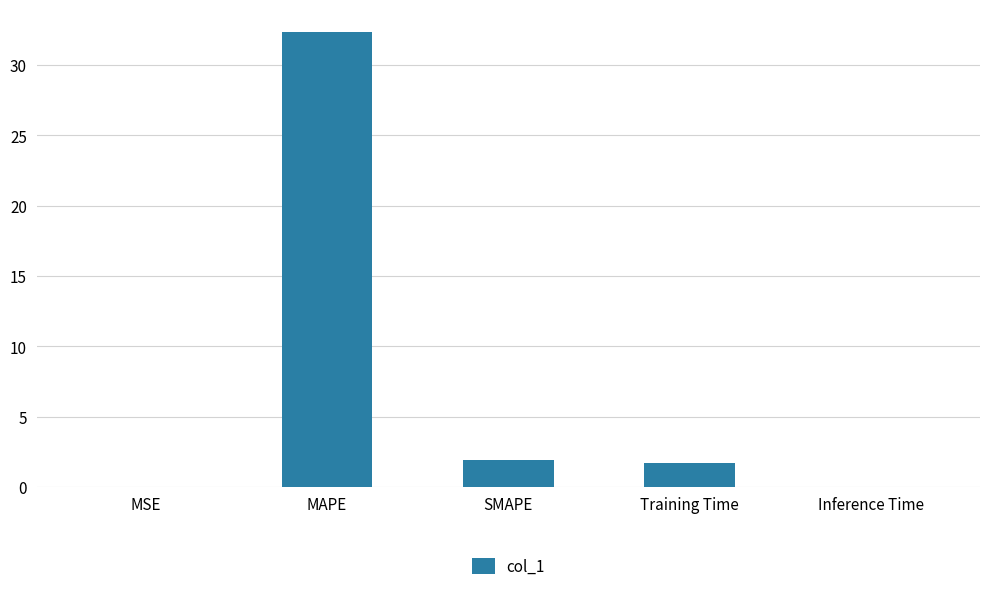

What is the average value?

7.2